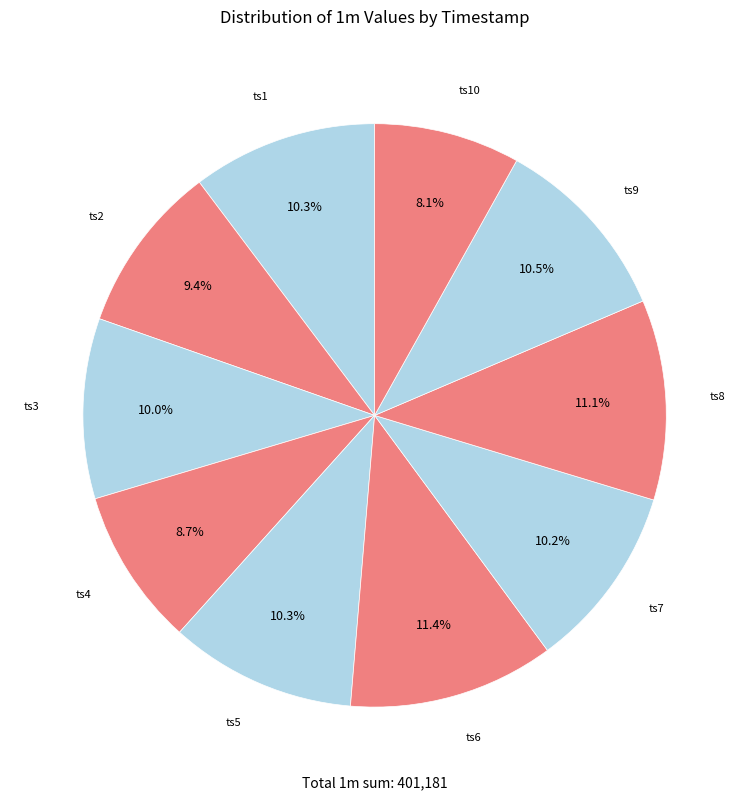

The ts3 slice represents 1% of the pie. True or false?

False